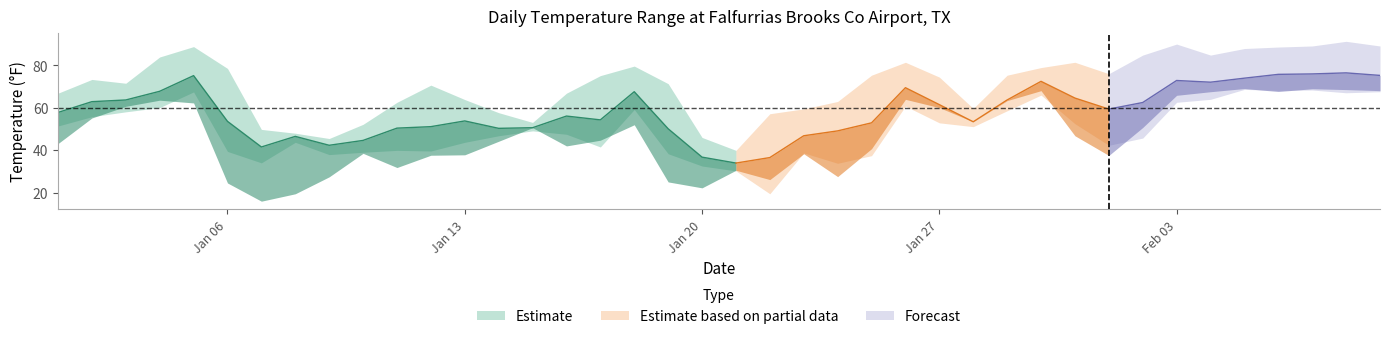

Is it true that MAX equals 88.0 at 2025-02-05?

True